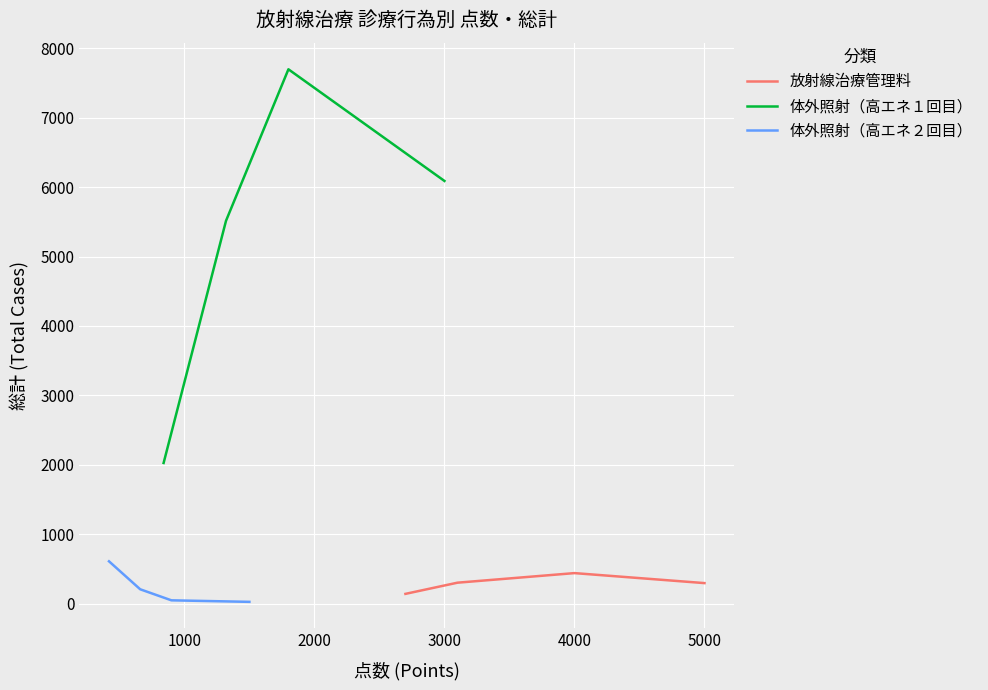

True or false: 体外照射（高エネ２回目） and 体外照射（高エネ１回目） cross at least once.

False